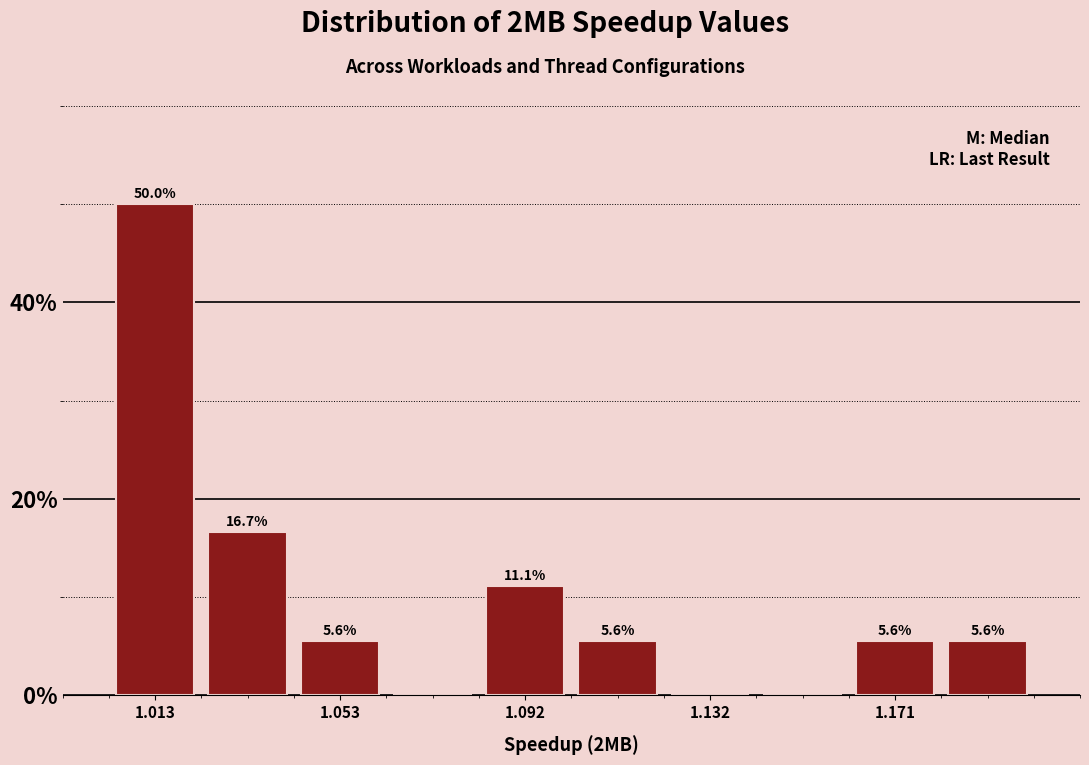

Read against the x-axis, roughly where is the centre of the tallest bar?

1.015